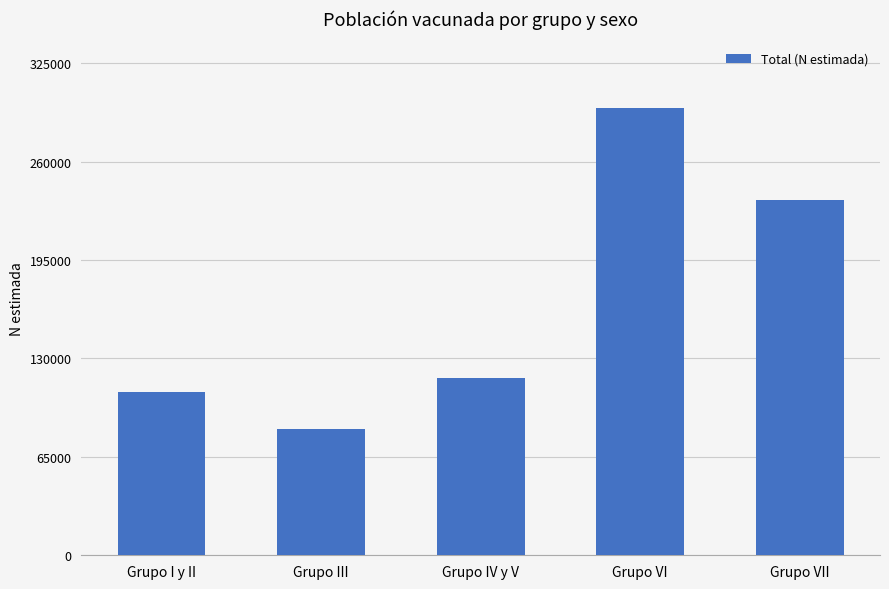

Are the bars horizontal?

No